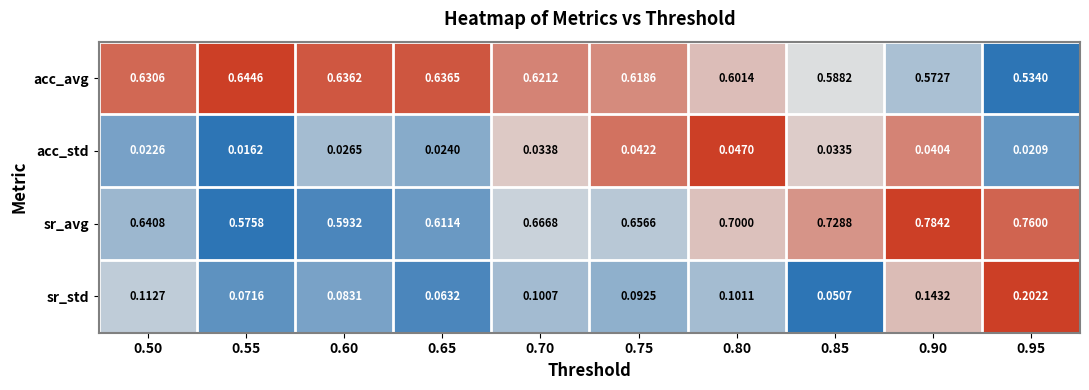

Which series has the largest range (max minus min)?

sr_avg